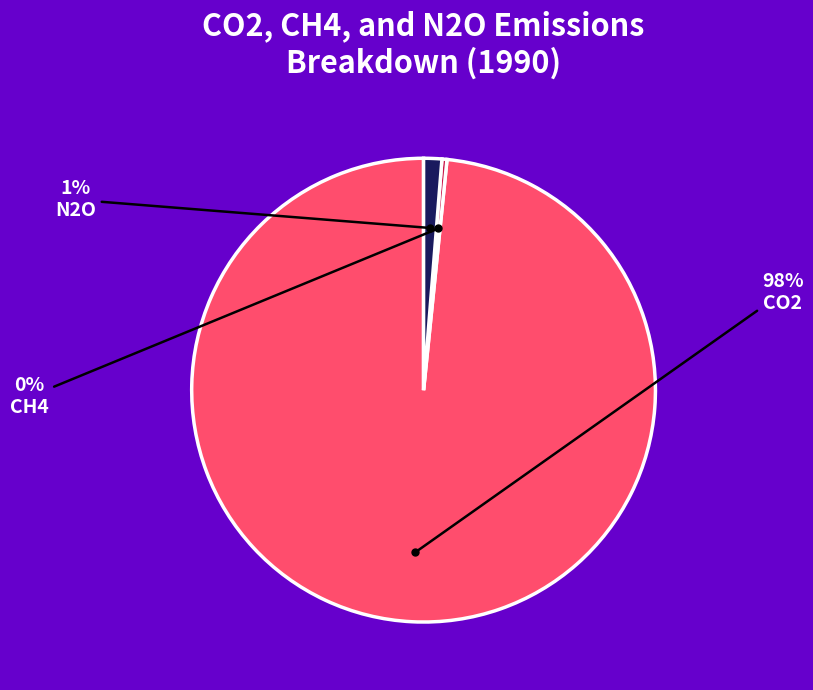

Which slice represents more than half of the pie?

CO2